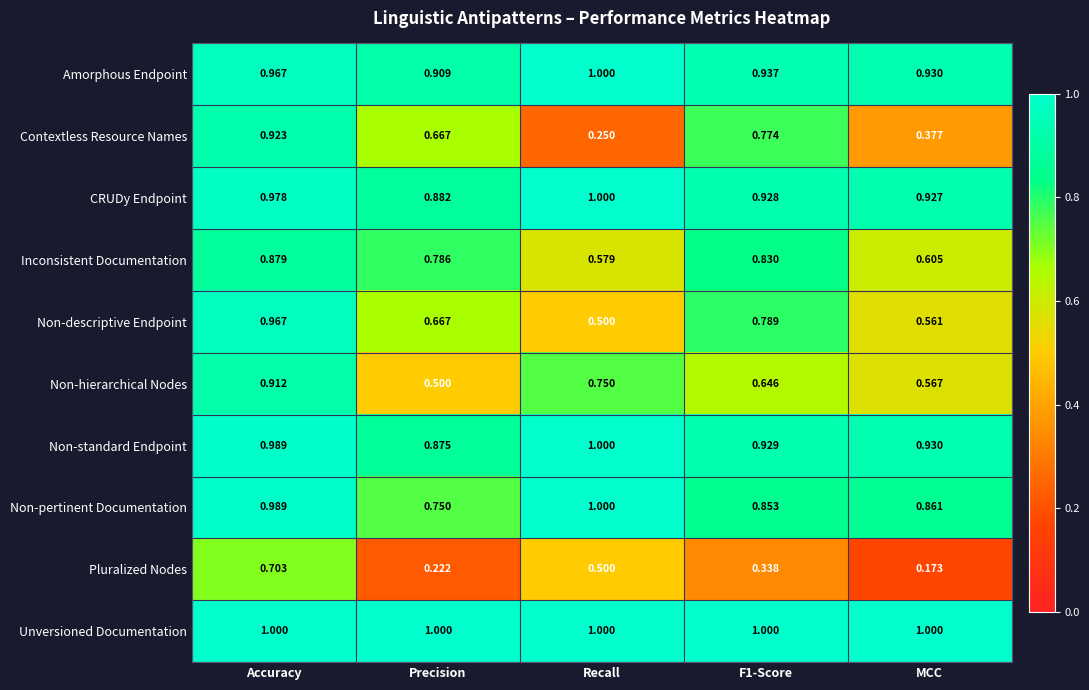

Where is Amorphous Endpoint nearest to the value 0?

Precision